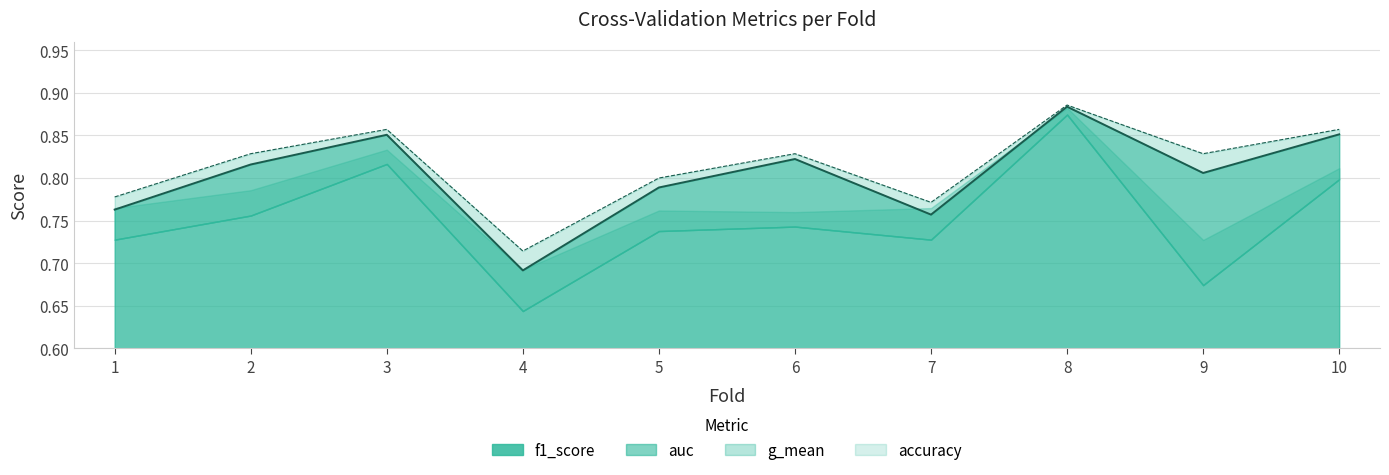

At which label is f1_score closest to 0?

4